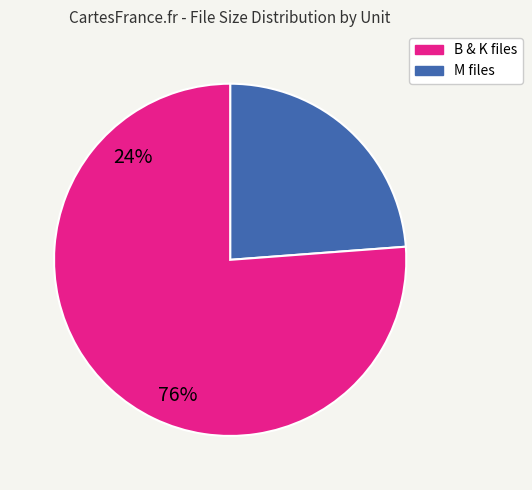

Is there a majority slice in this chart?

Yes